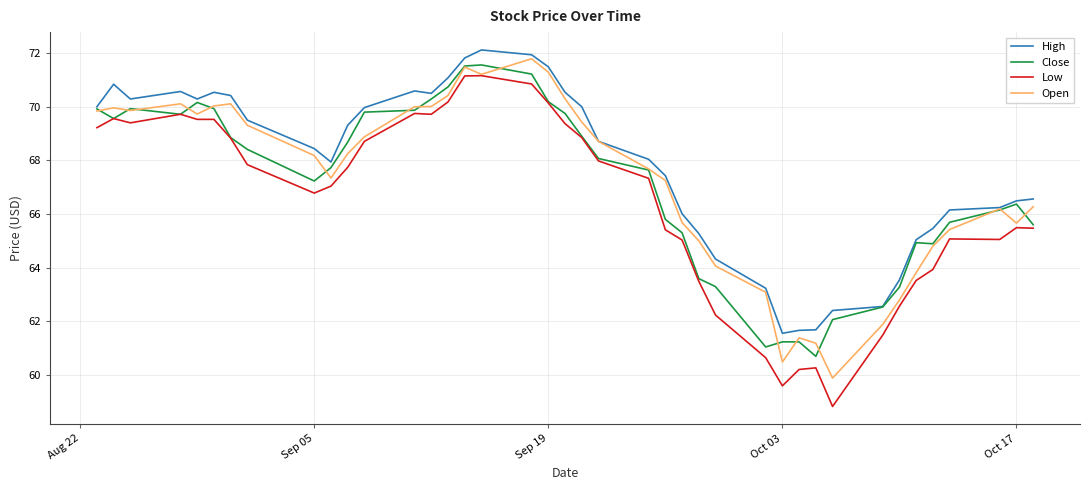

True or false: High and Low intersect in this chart.

False